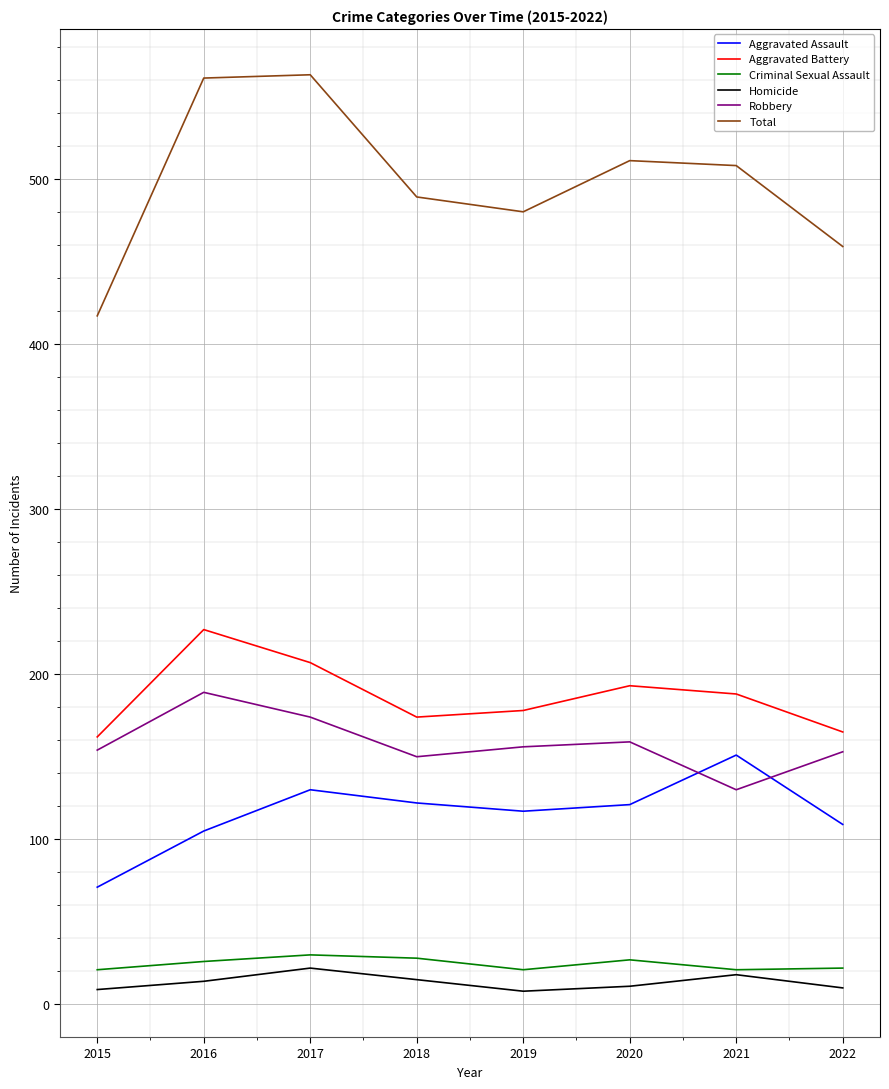

What is the greatest value displayed?

563